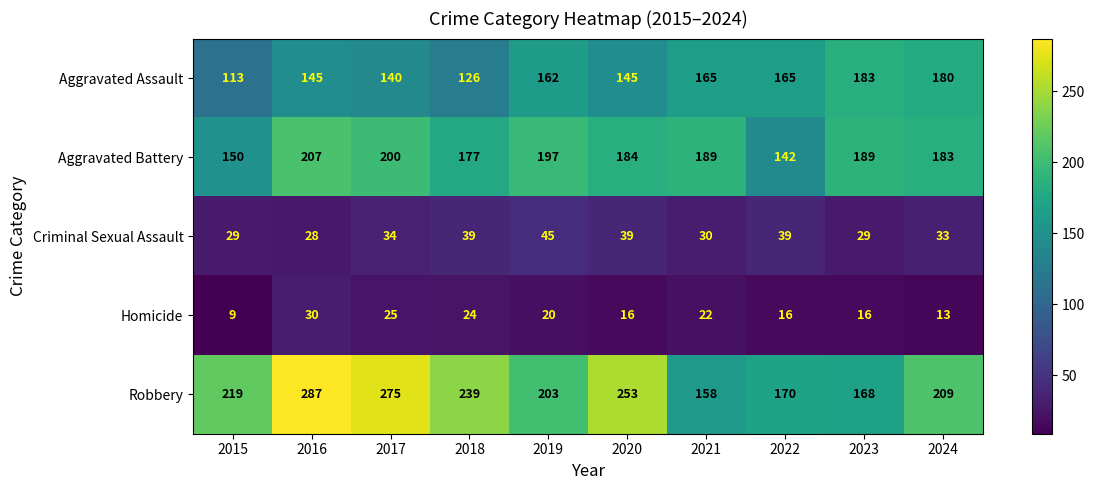

Which series has the widest spread of values?

Robbery